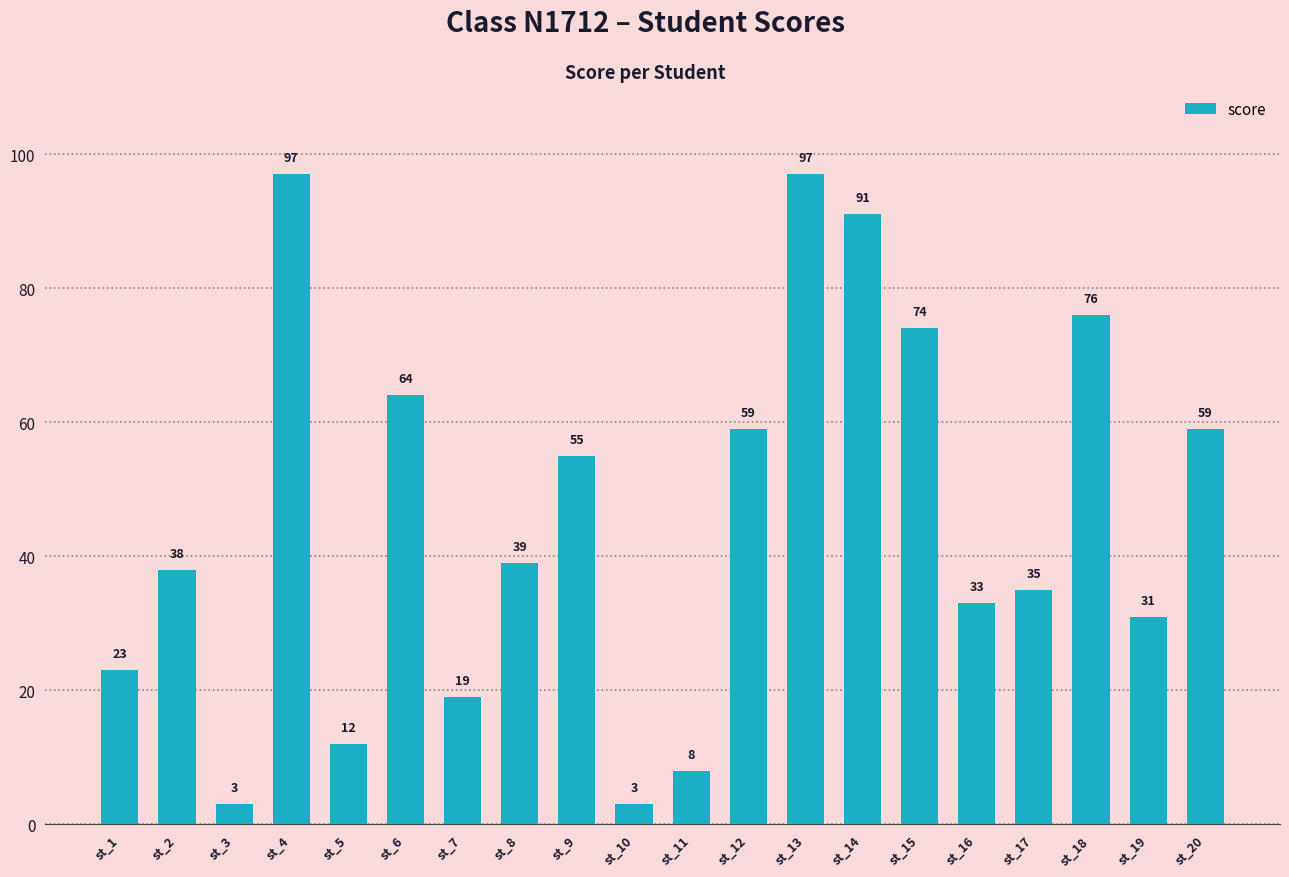

Is it true that the value at st_15 is 74?

True